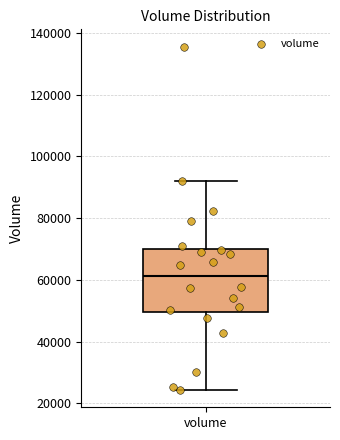

Where does the upper whisker of the box for volume end on the y-axis? The values are not printed on the chart, so give them approximately, as read against the axis.

92000